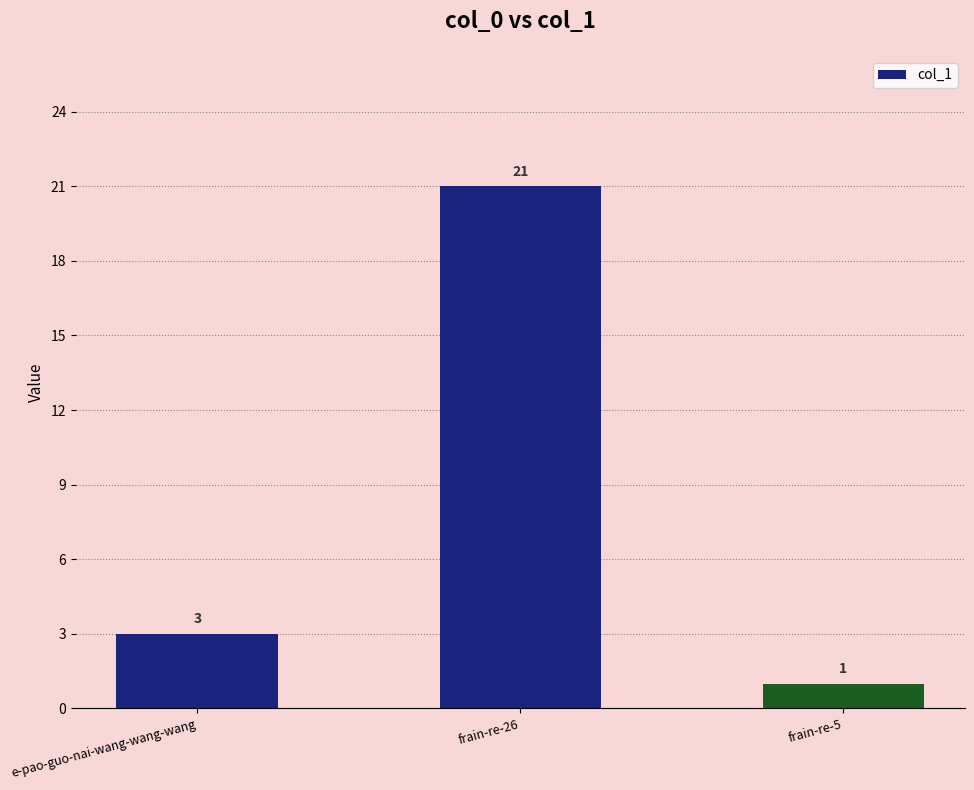

What is the minimum value shown in the chart?

1